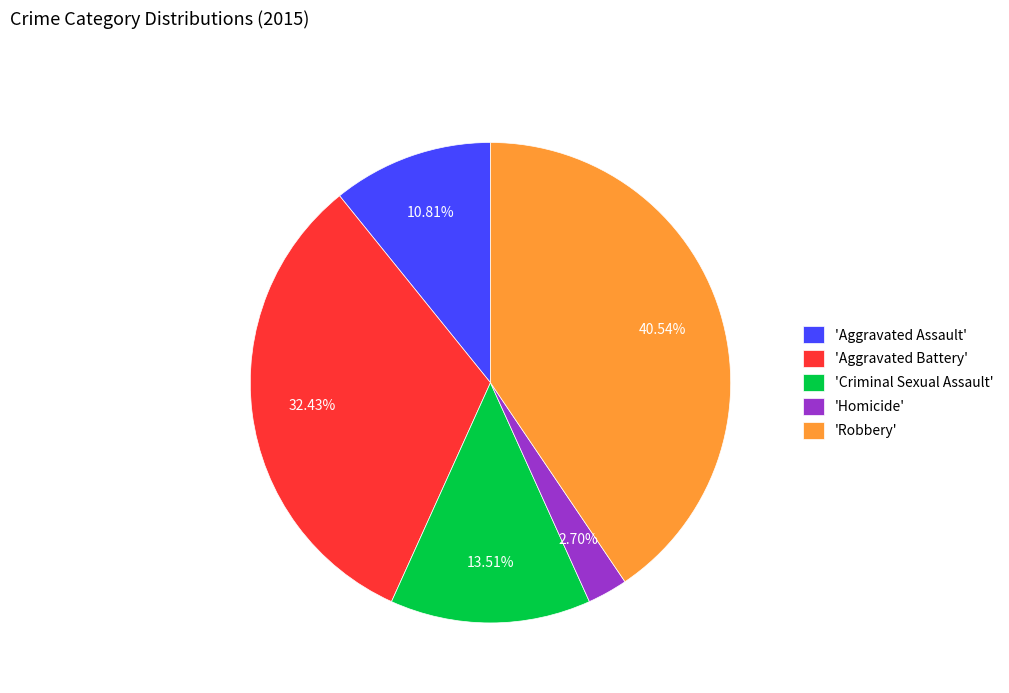

To the nearest percent, what is the average slice percentage?

20%